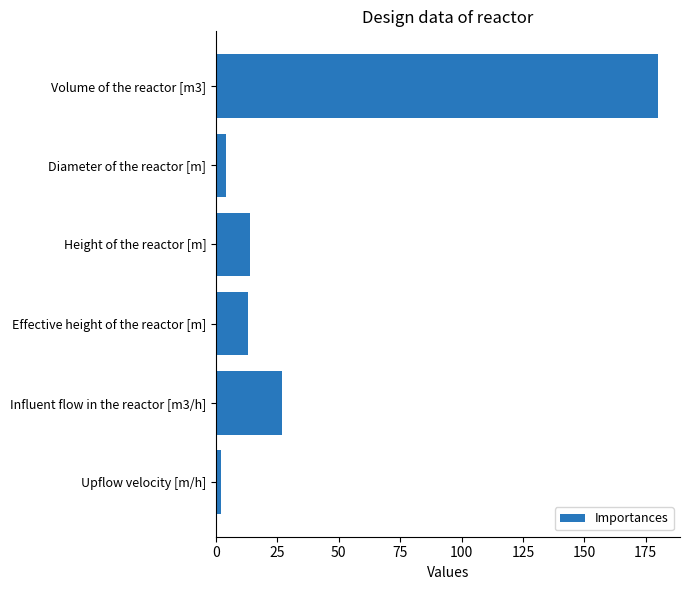

Which category has the lowest value across all series?

Upflow velocity [m/h]